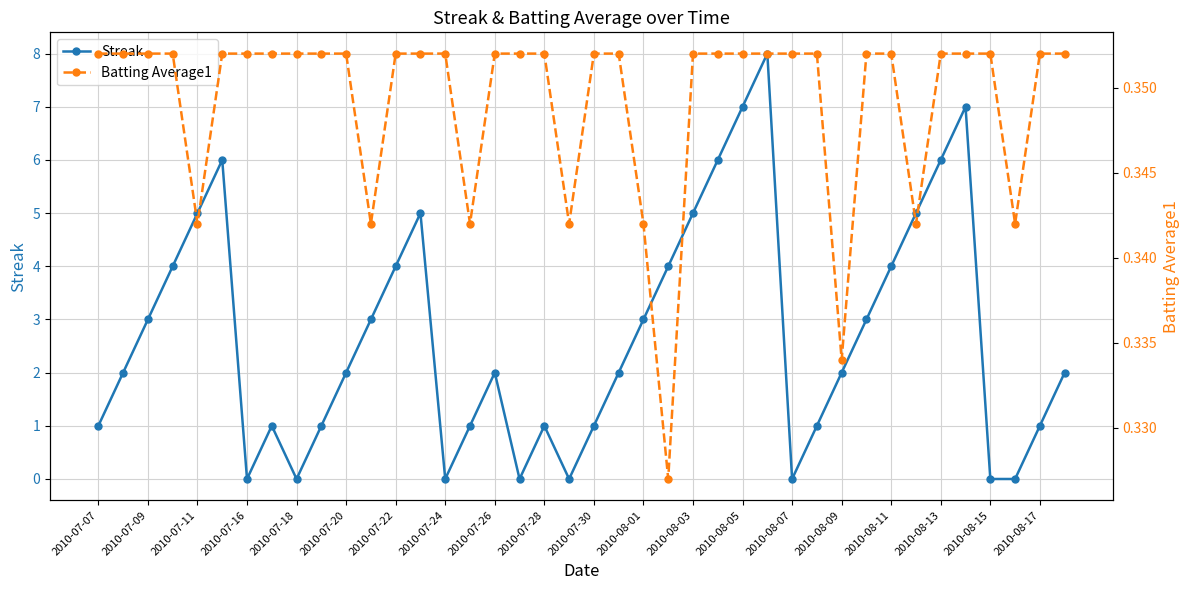

Which series has the largest range (max minus min)?

Streak